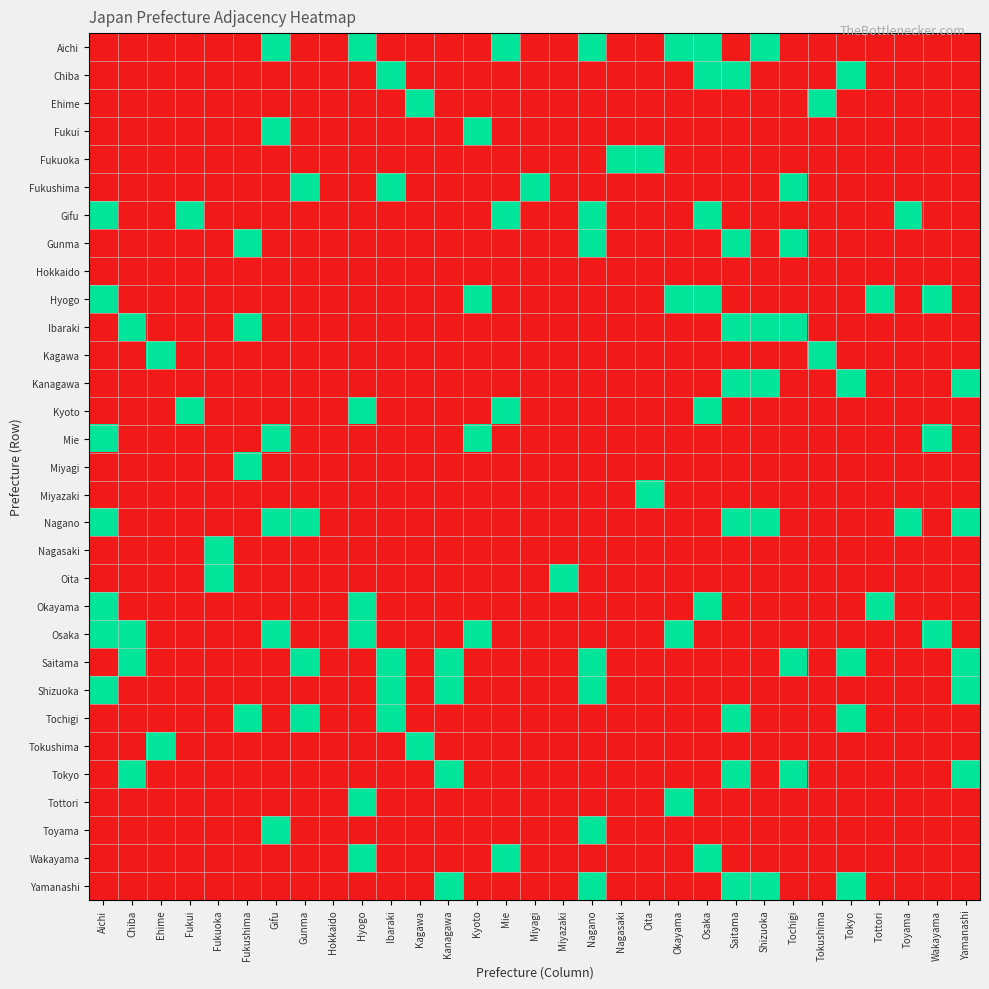

What is the greatest value displayed?

1